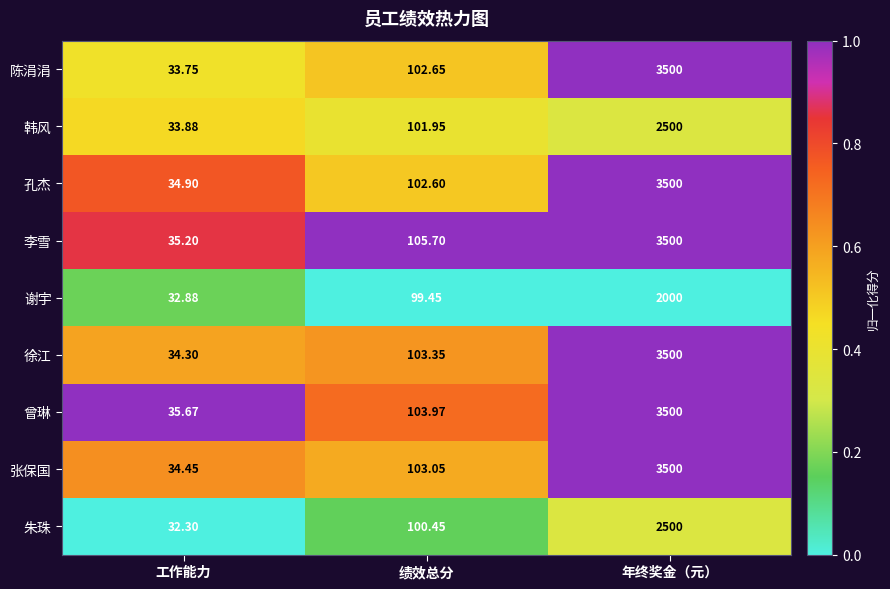

At 绩效总分, list the series in order from smallest to largest.

谢宇, 朱珠, 韩风, 孔杰, 陈涓涓, 张保国, 徐江, 曾琳, 李雪